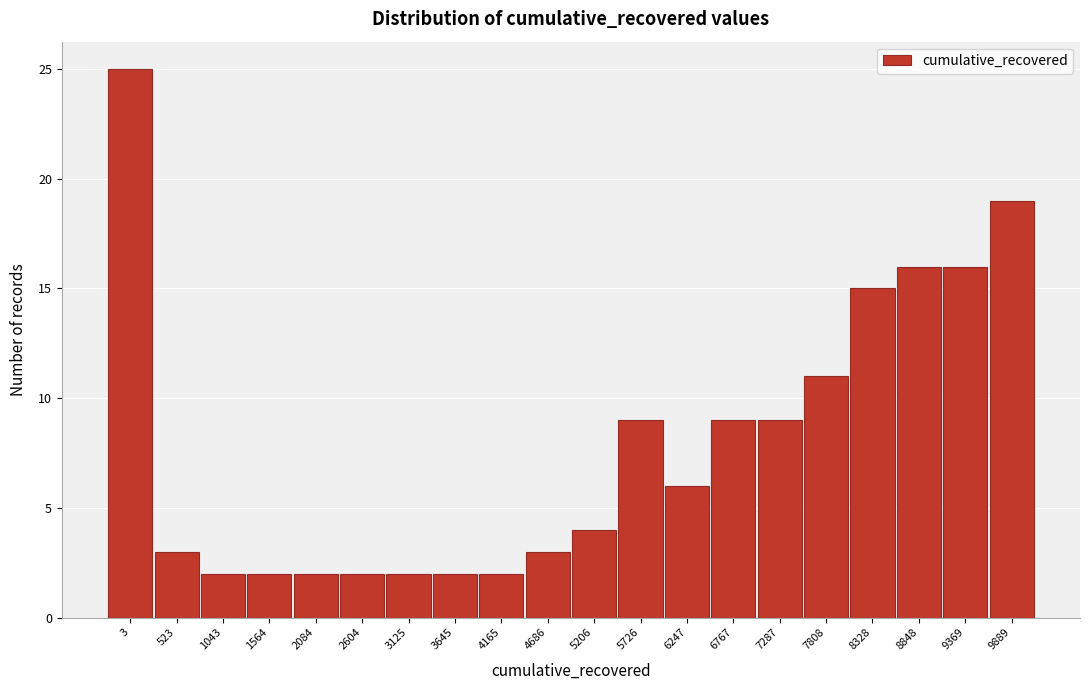

Reading right to left, what are all the values shown in this chart?

19	16	16	15	11	9	9	6	9	4	3	2	2	2	2	2	2	2	3	25